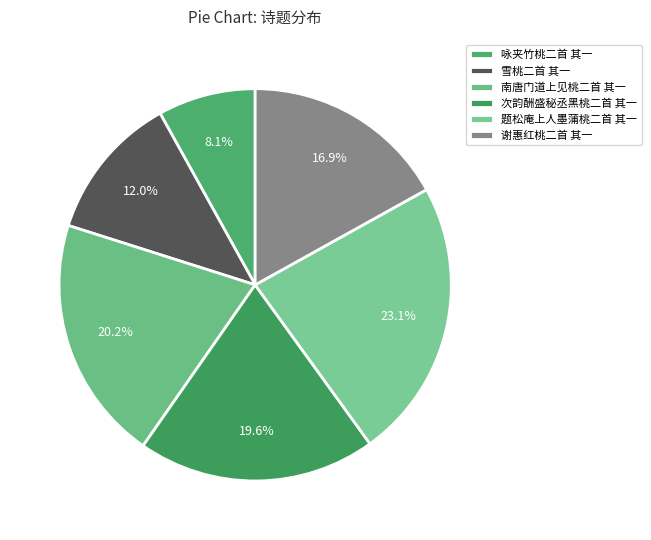

How many segments does this pie chart have?

6